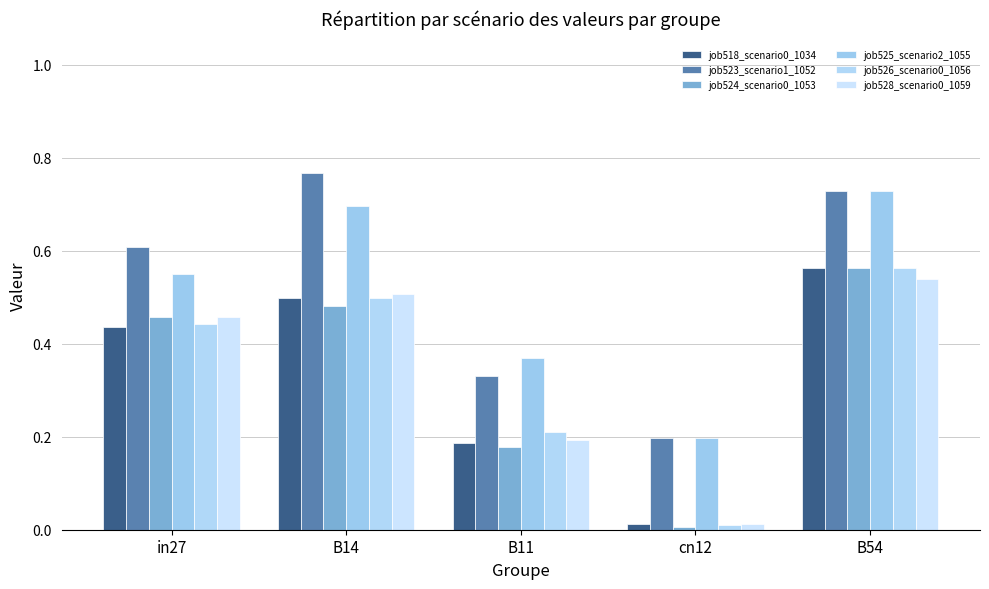

Rank the categories by job526_scenario0_1056 value from highest to lowest.

B54, B14, in27, B11, cn12